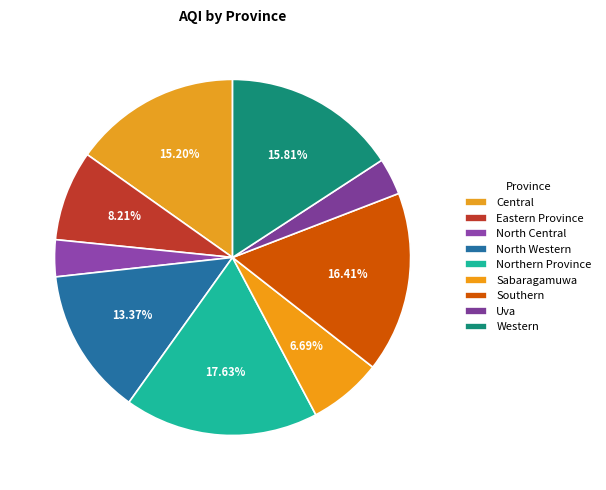

Is there any slice that represents more than half of the pie?

No